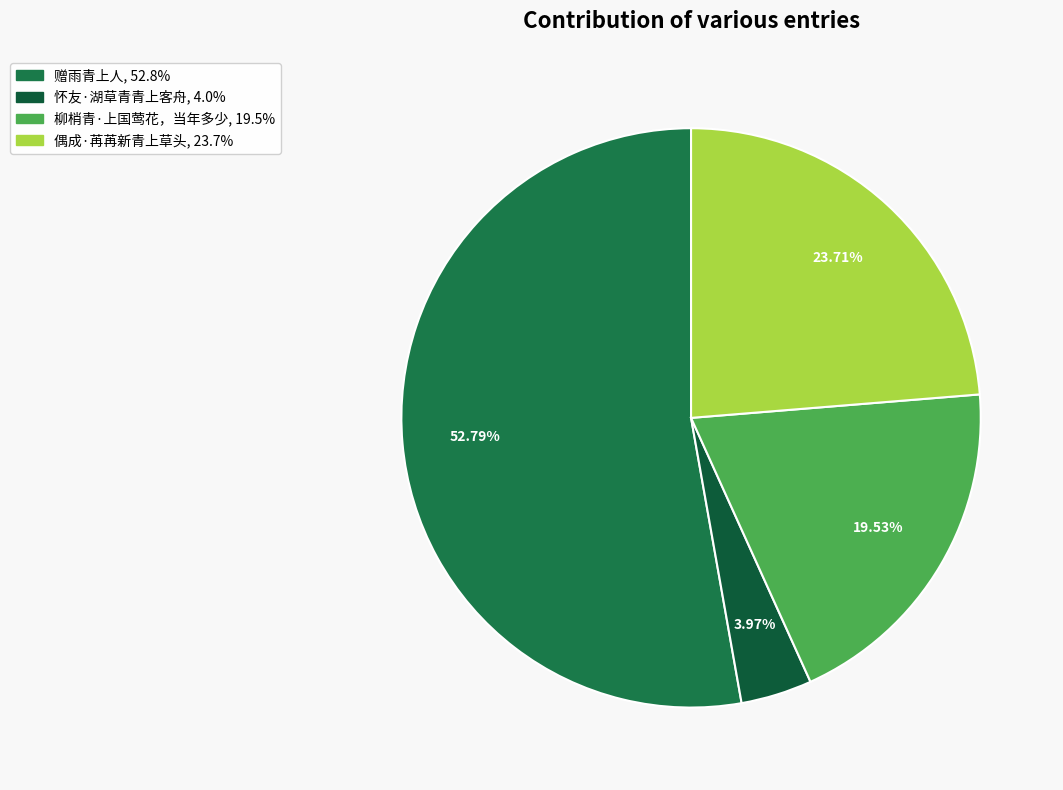

To the nearest percent, what percentage of the pie is 怀友·湖草青青上客舟?

4%